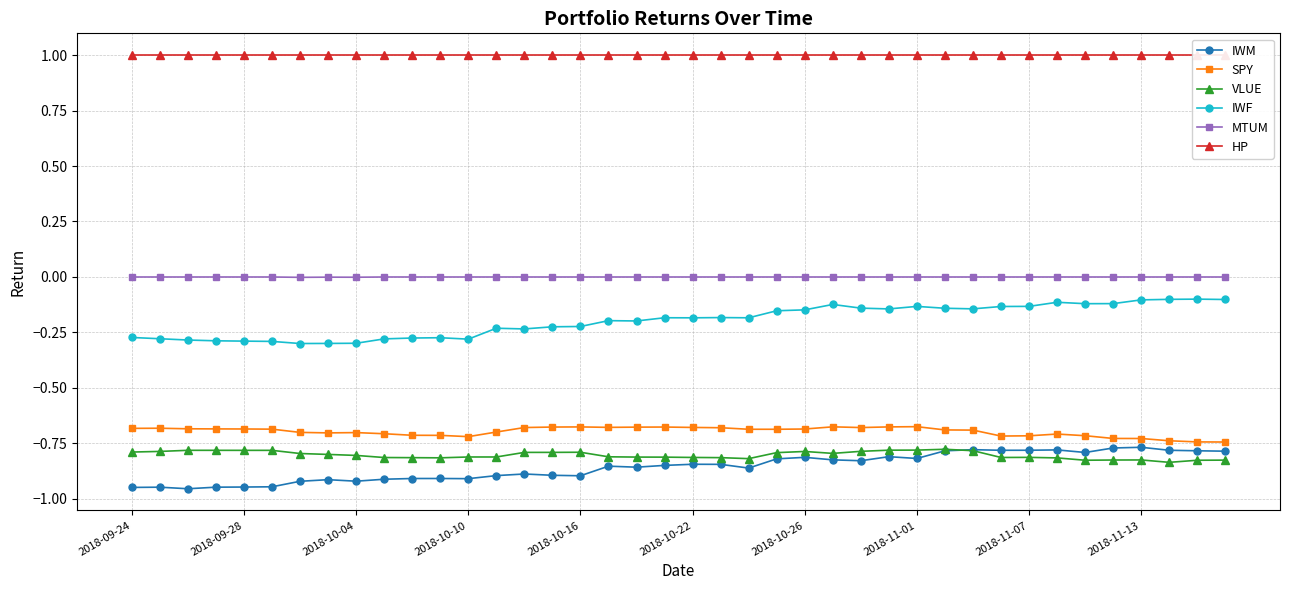

True or false: MTUM and IWF cross at least once.

False